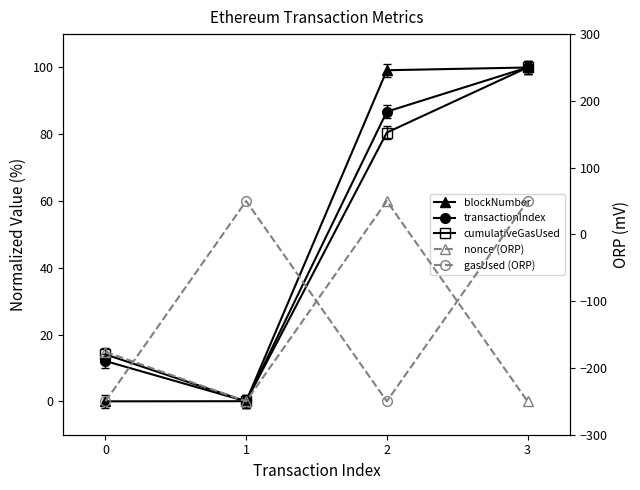

Does the chart have visible grid lines?

No